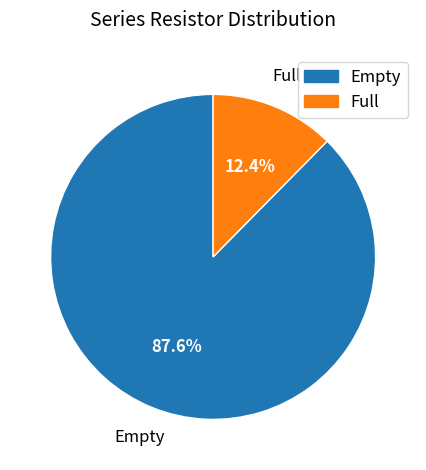

Is the sum of Full and Empty greater than half?

Yes